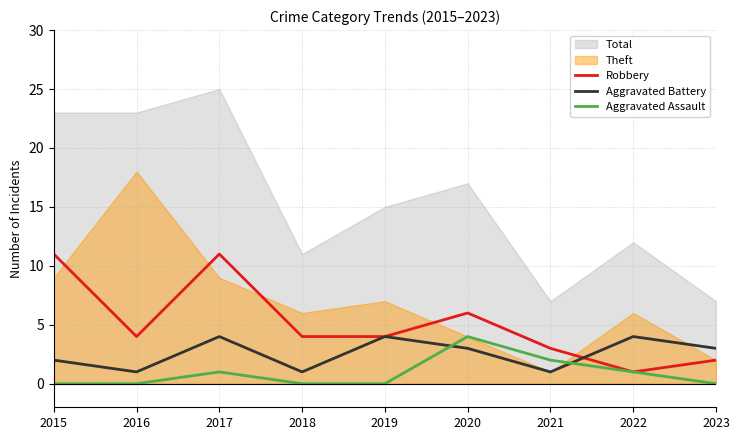

What is the approximate value of Robbery at 2017?

11